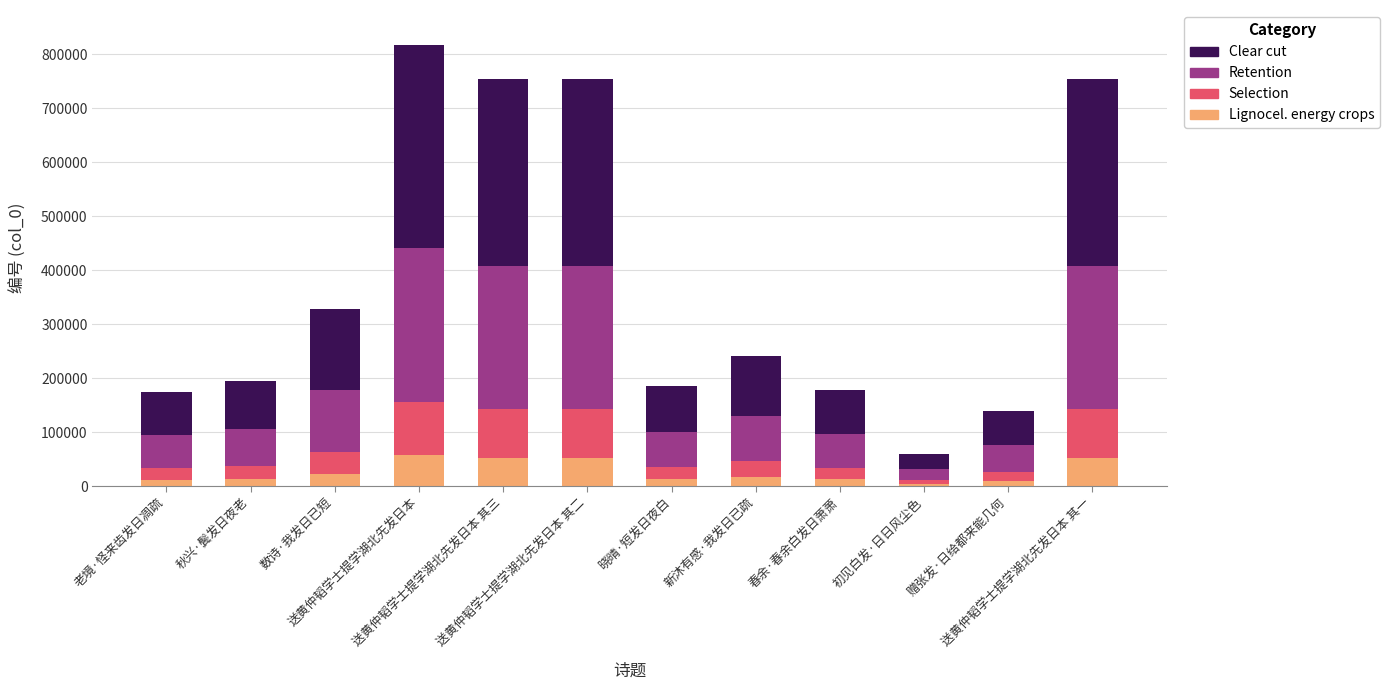

At which label does Lignocel. energy crops first exceed 16823?

数诗·我发日已短